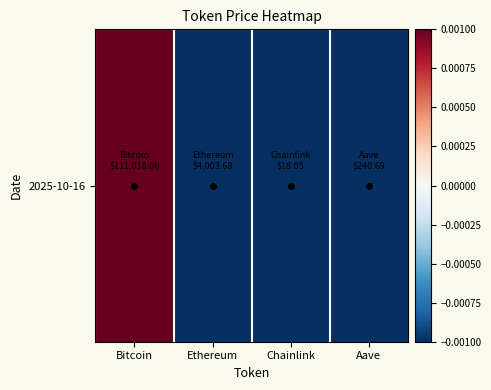

How many values are above zero?

1